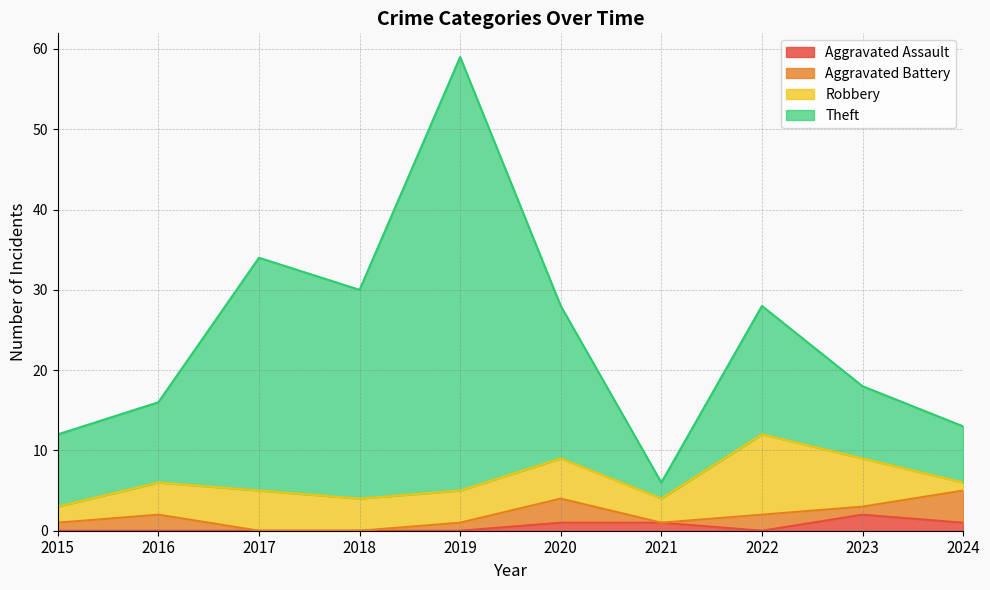

At which category is the sum across all series the highest?

2019